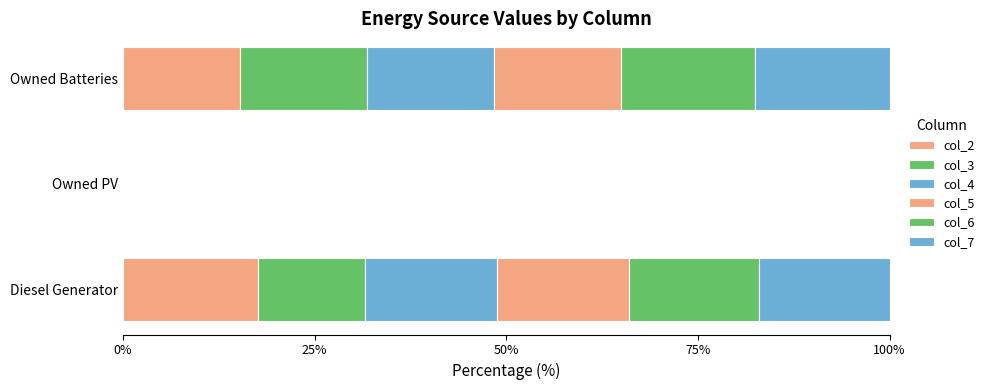

What is the difference between the second highest and minimum values in the col_6 series?

17.0